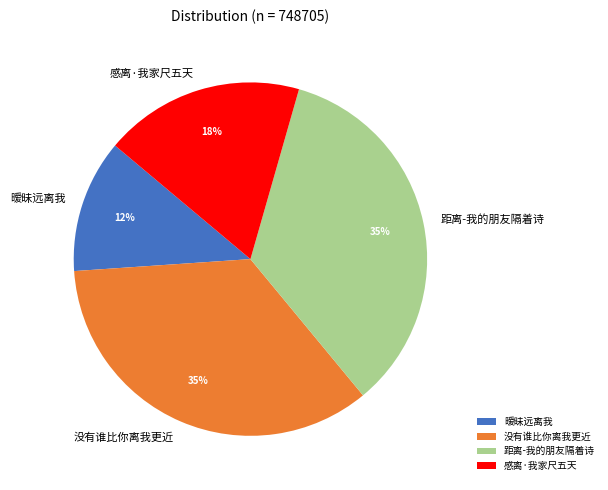

To the nearest percent, what percentage of the pie is 感离·我家尺五天?

18%